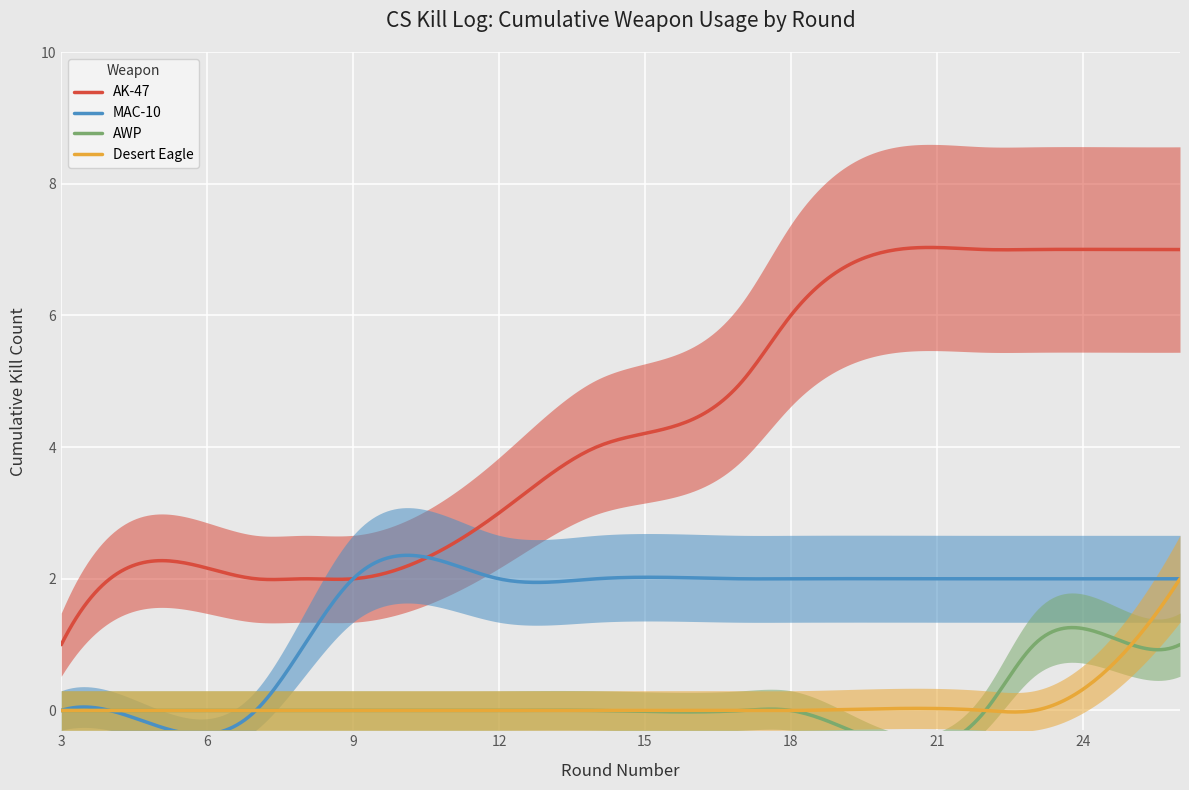

True or false: Killer Kills (cumulative) and AK-47 kills cross at least once.

False